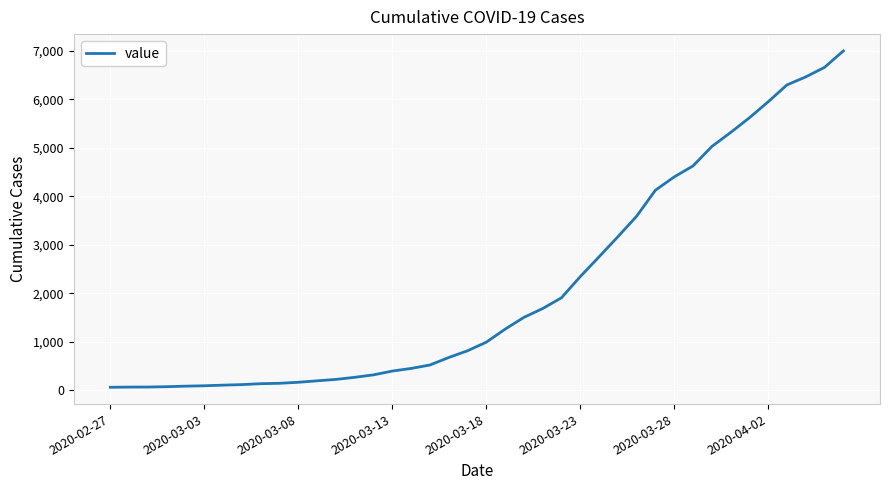

How many categories are shown in the chart?

40